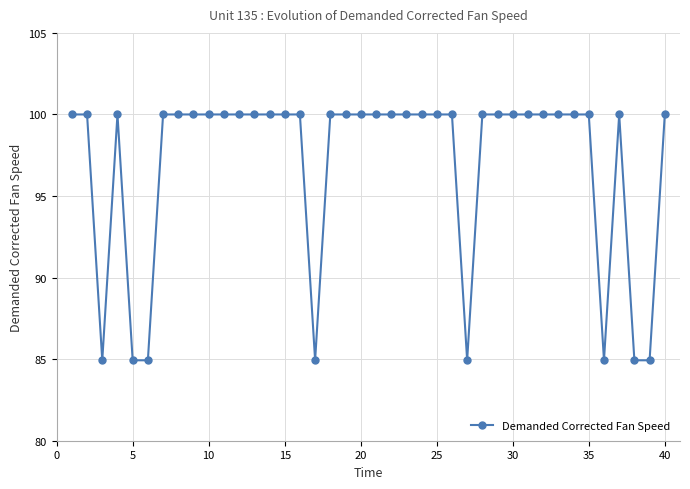

What is the difference between the second highest and second lowest values?

15.1